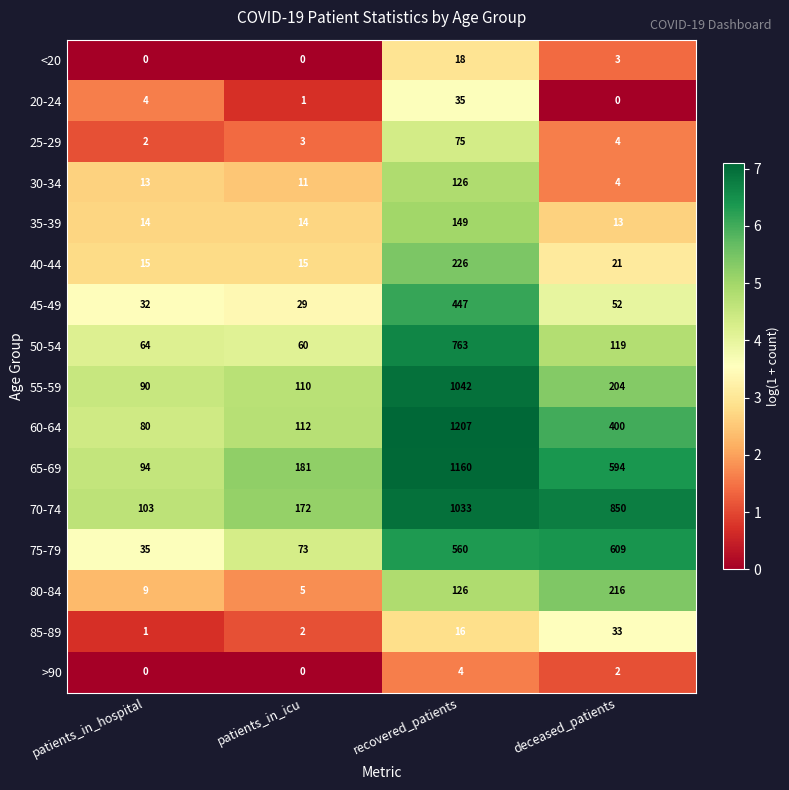

The >90 series shows 0 at patients_in_icu. True or false?

True